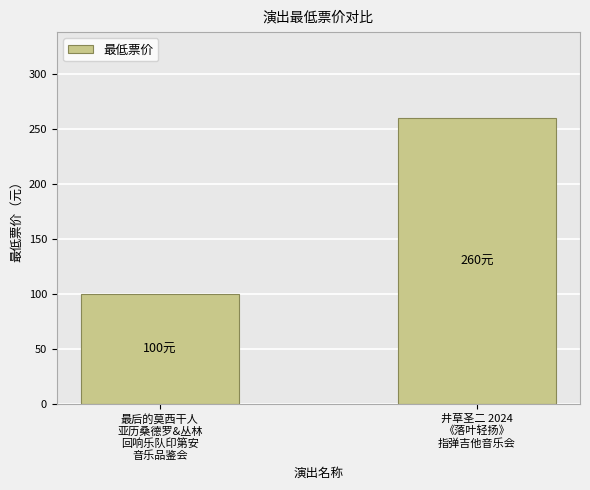

What value does the data have at 最后的莫西干人
亚历桑德罗&丛林
回响乐队印第安
音乐品鉴会, to the nearest 10?

100